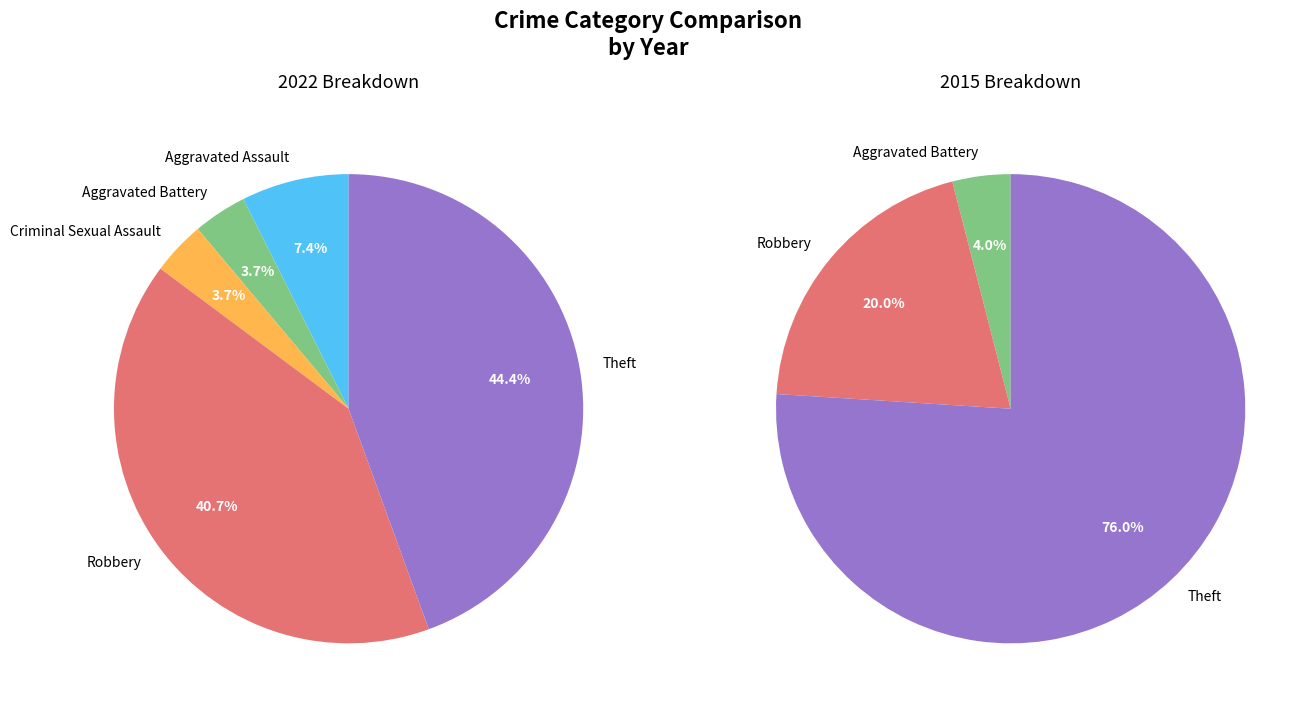

To the nearest percent, what is the difference between the 3 and 4 slice percentages?

56%